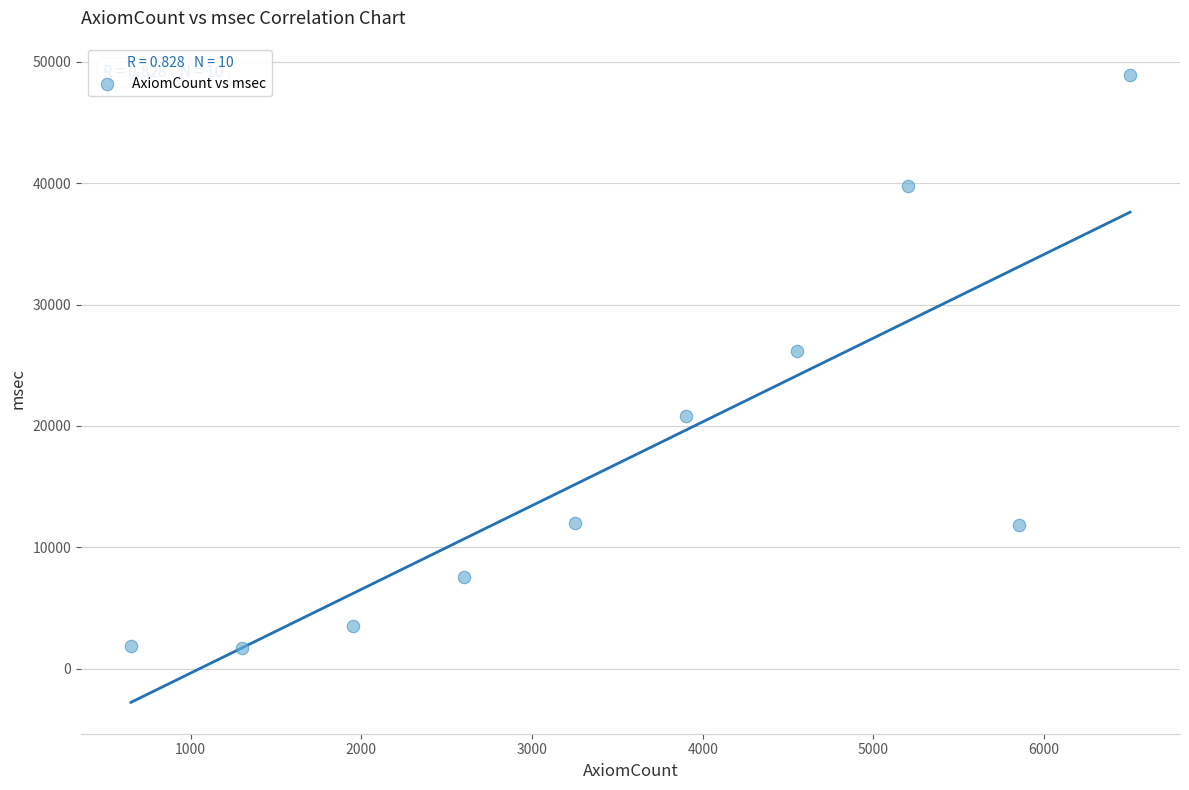

What is the range of X values (max minus min)?

5853